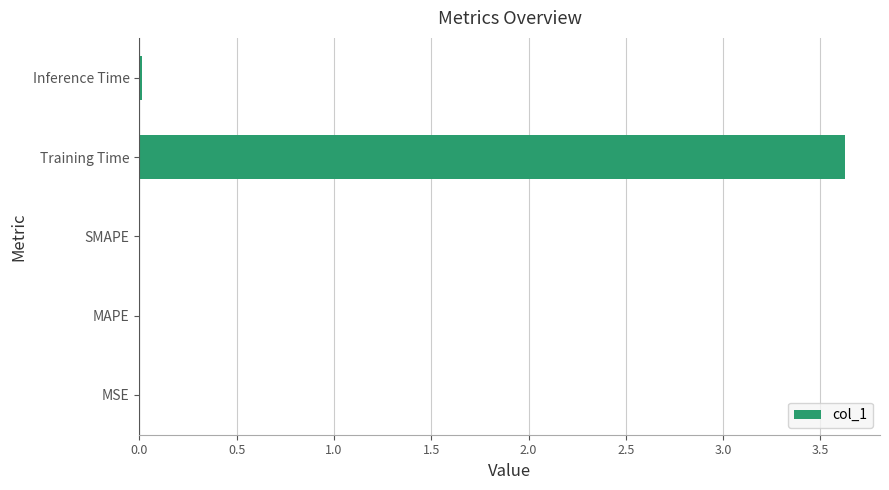

The chart shows a value of 0.0 at Inference Time. True or false?

True